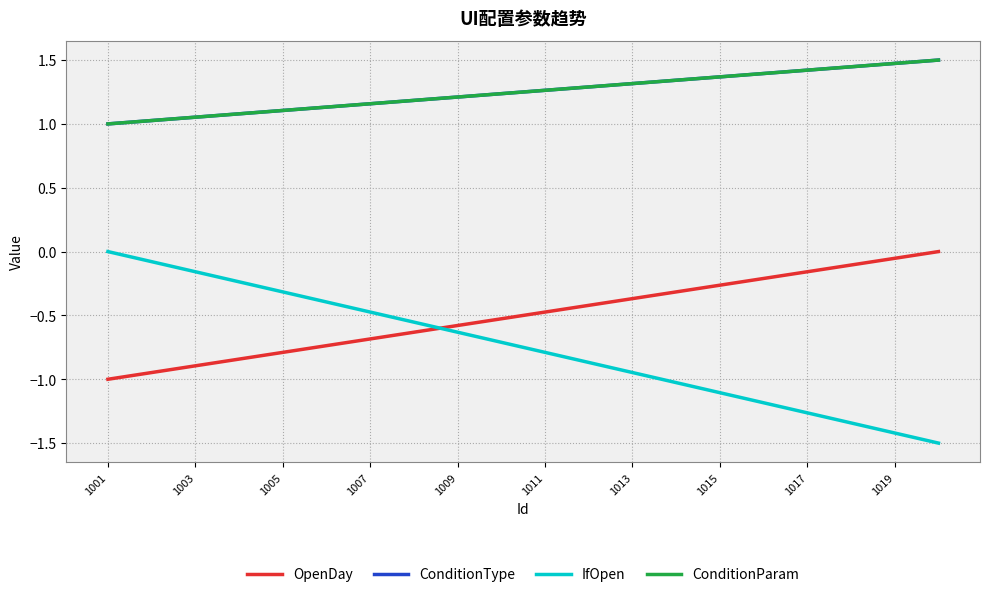

True or false: OpenDay and ConditionParam cross at least once.

False